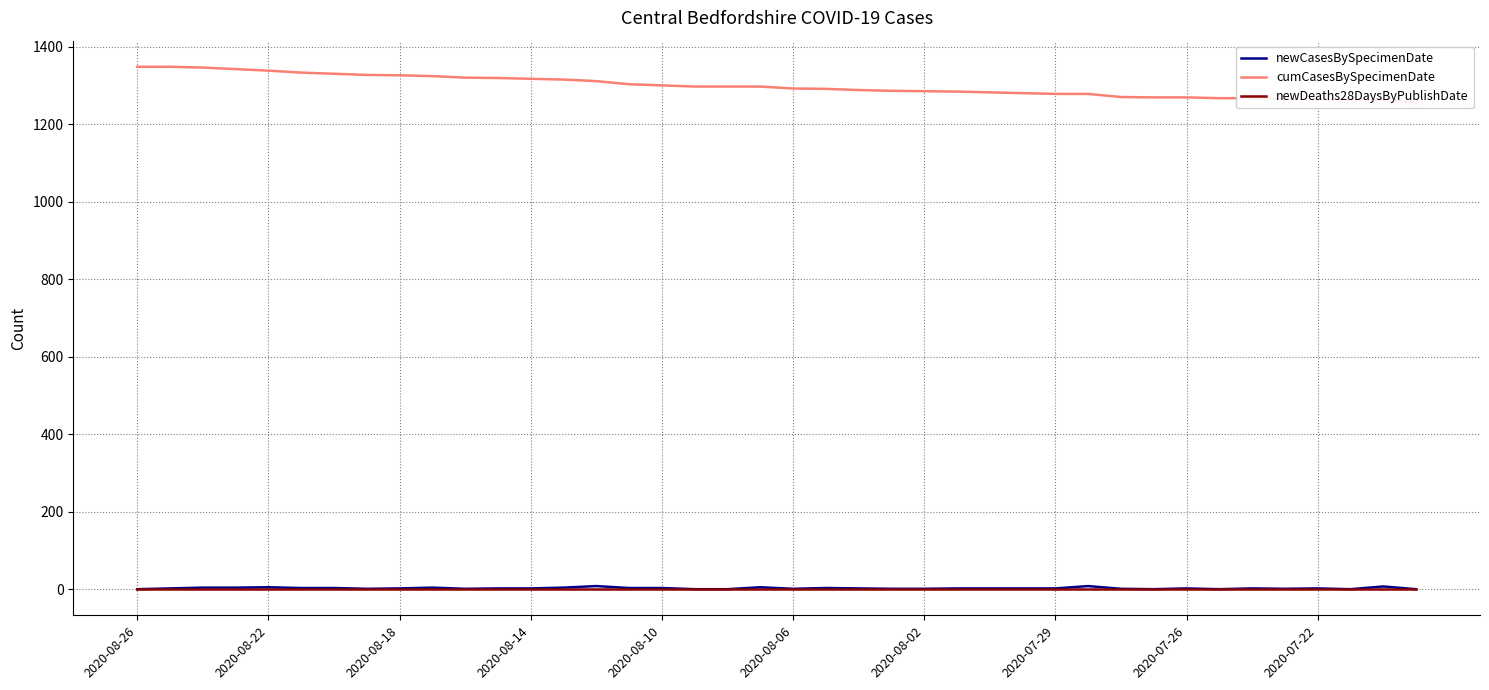

True or false: cumCasesBySpecimenDate and newDeaths28DaysByPublishDate cross at least once.

False